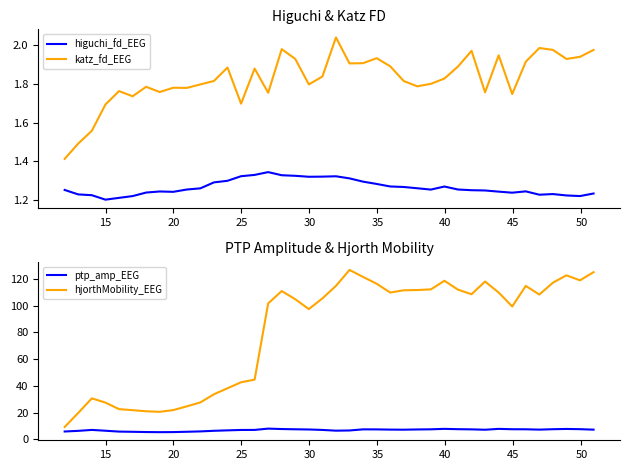

True or false: higuchi_fd_EEG and katz_fd_EEG cross at least once.

False